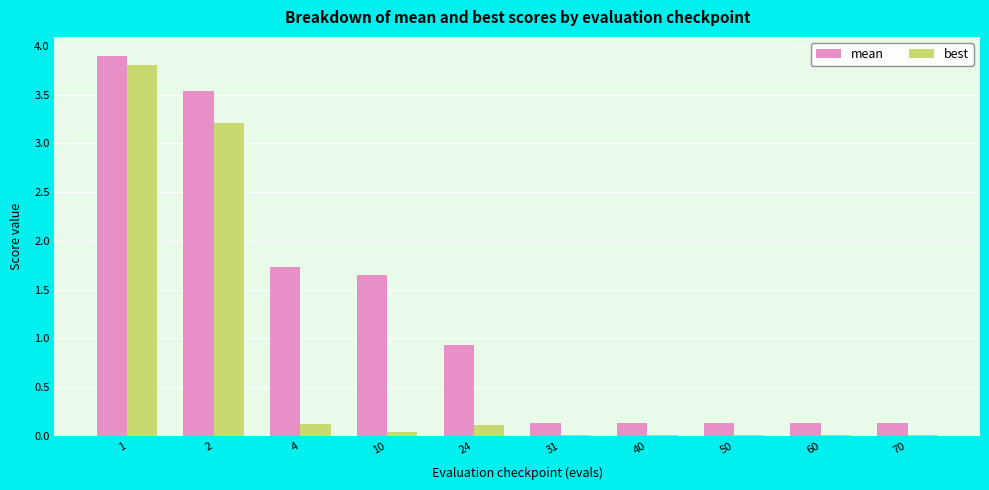

What is the total value across all series at 4?

1.8